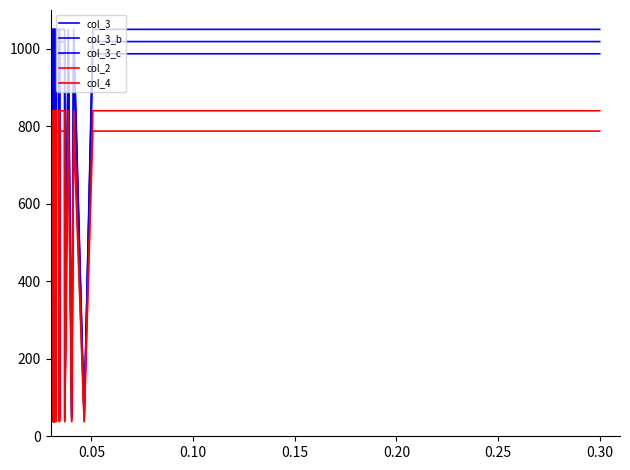

How many lines are shown in the chart?

5